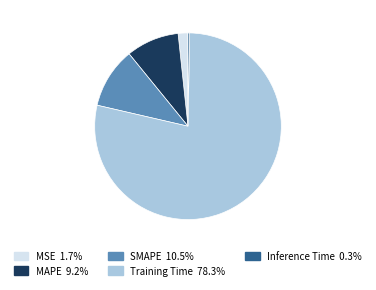

Combined, do SMAPE and MSE account for over 50%?

No